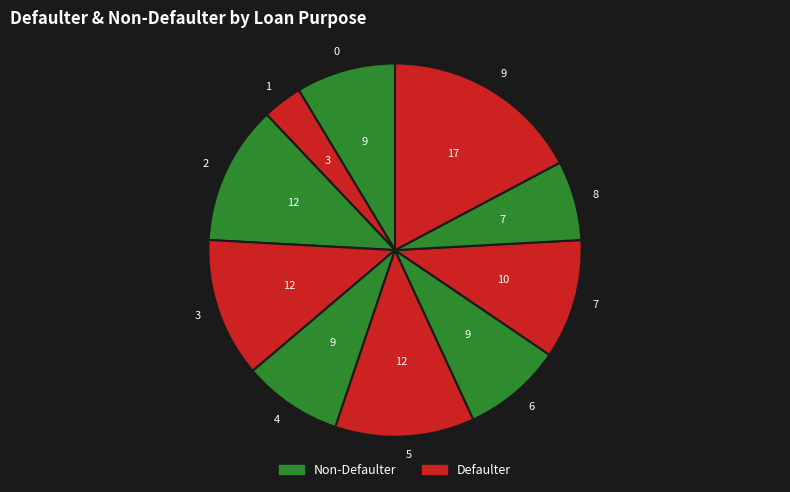

Do 4 and 2 together represent more than half of the pie?

No